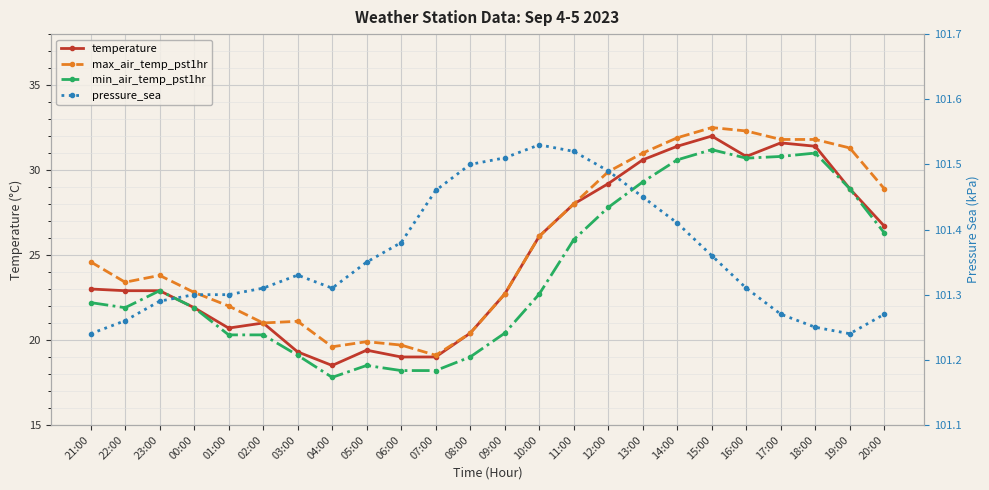

What is the label of the 14th point from the left?

10:00